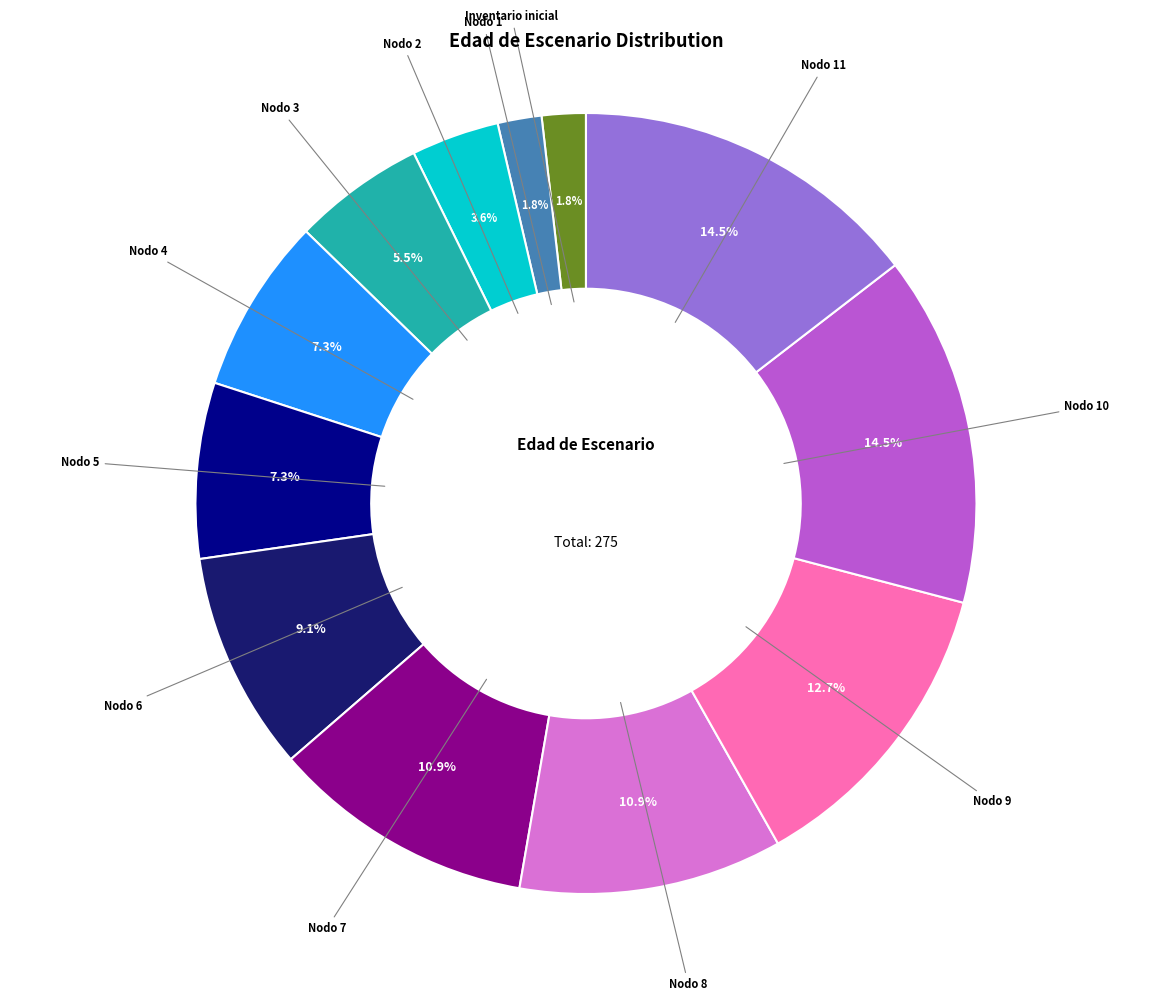

Does any single category account for the majority?

No